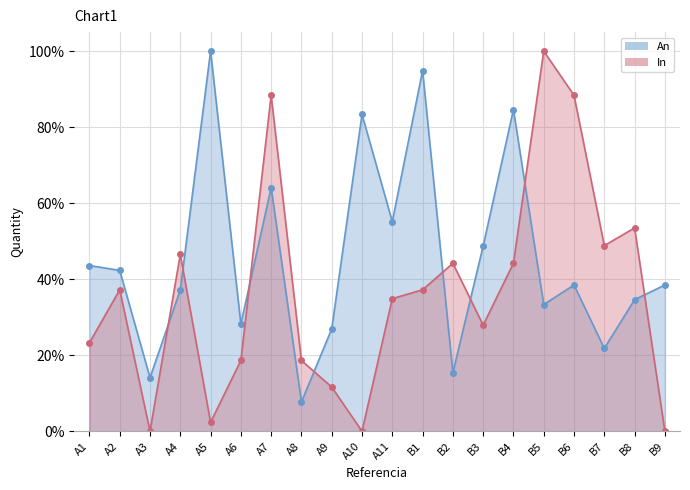

True or false: In has a value of 0.4 at B2.

True